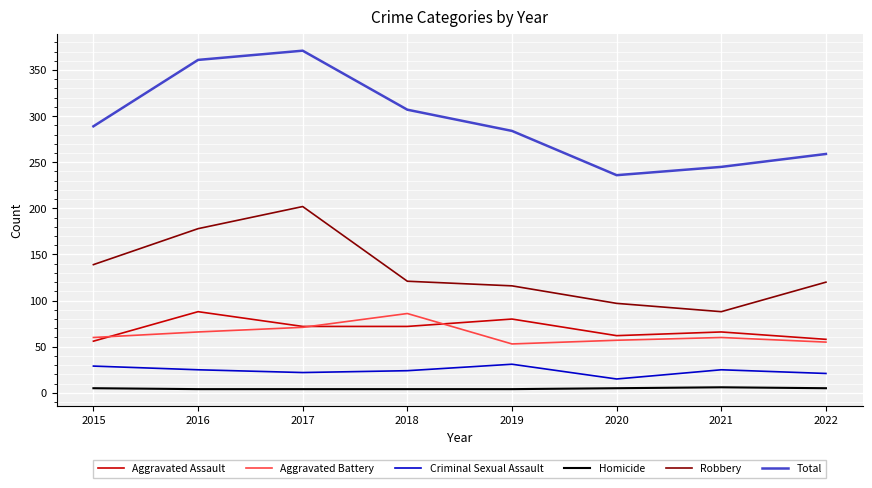

Is the value of Homicide at 2016 greater than the value of Robbery at 2016?

No